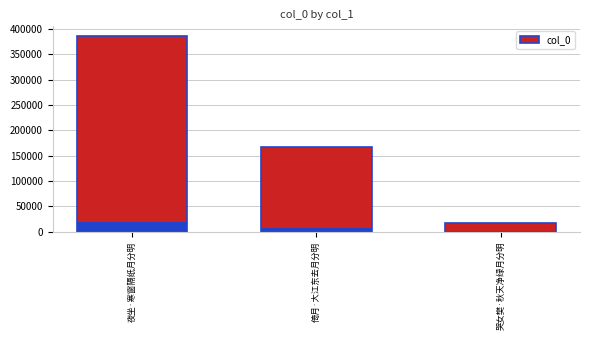

How many data points are less than 167158?

1